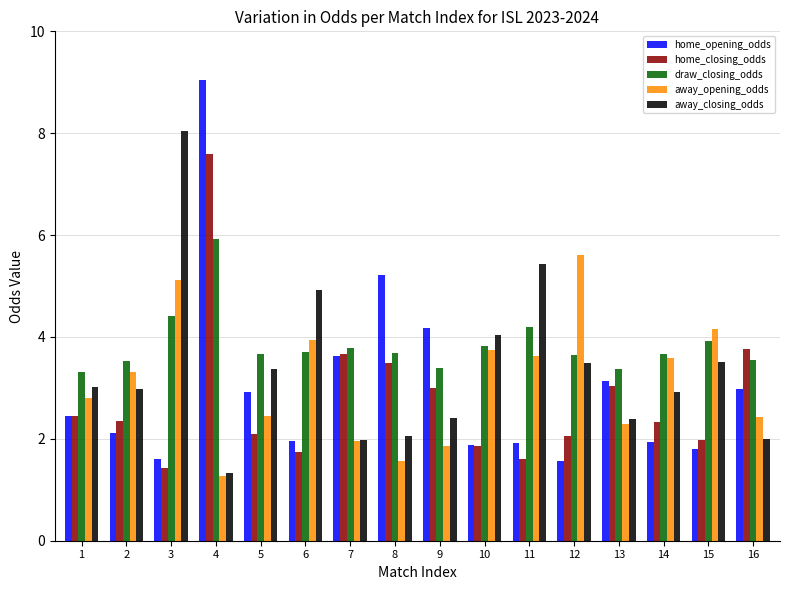

What is the difference between the second highest and minimum values in the away_closing_odds series?

4.1